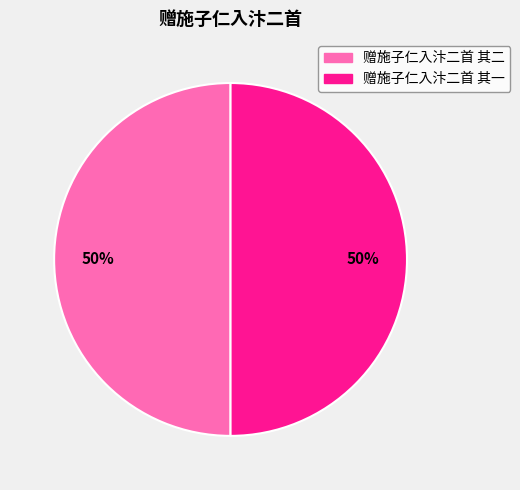

To the nearest percent, what portion does 赠施子仁入汴二首 其一 represent?

50%